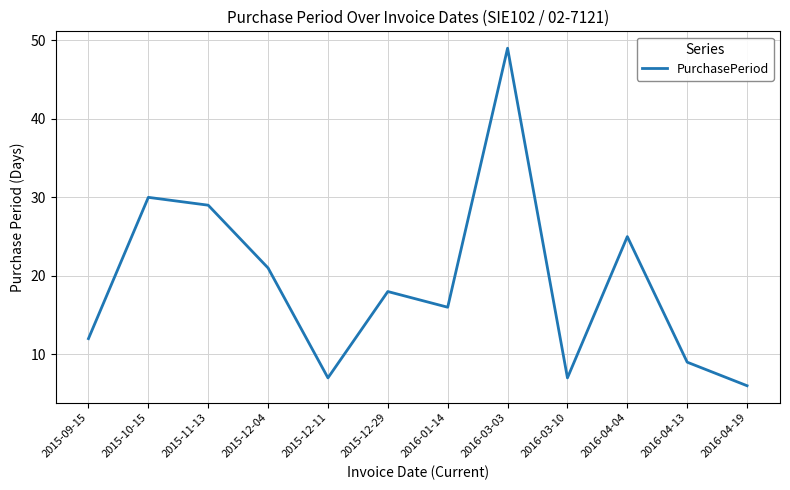

What is the change in value from 2016-04-04 to 2016-04-13?

-16